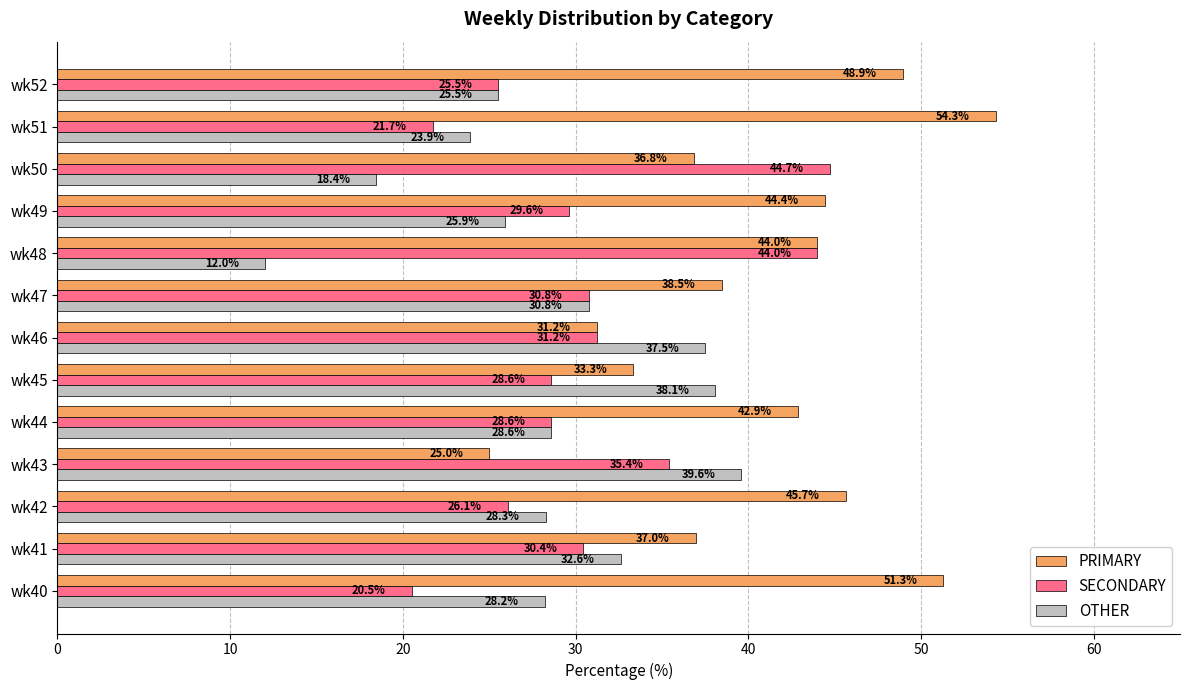

Rank the series by their average value, from lowest to highest.

OTHER, SECONDARY, PRIMARY